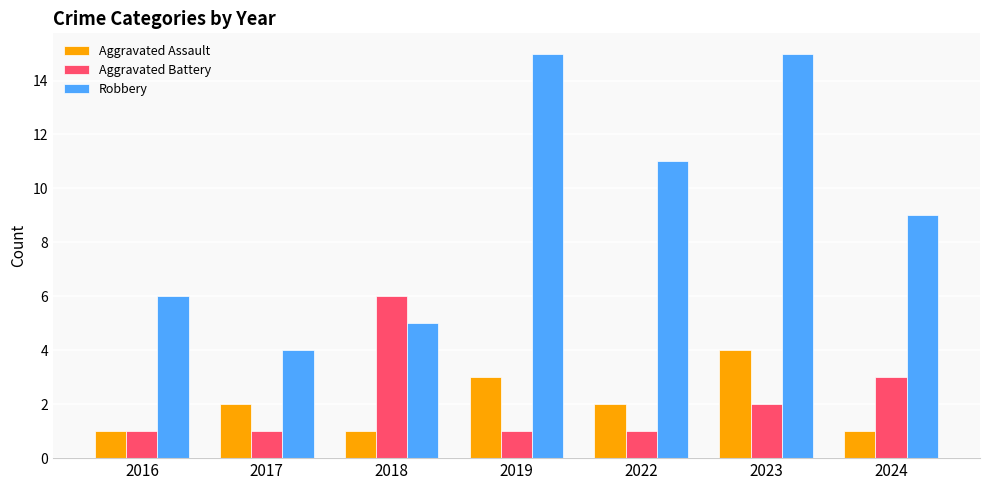

What is the smallest value displayed?

1